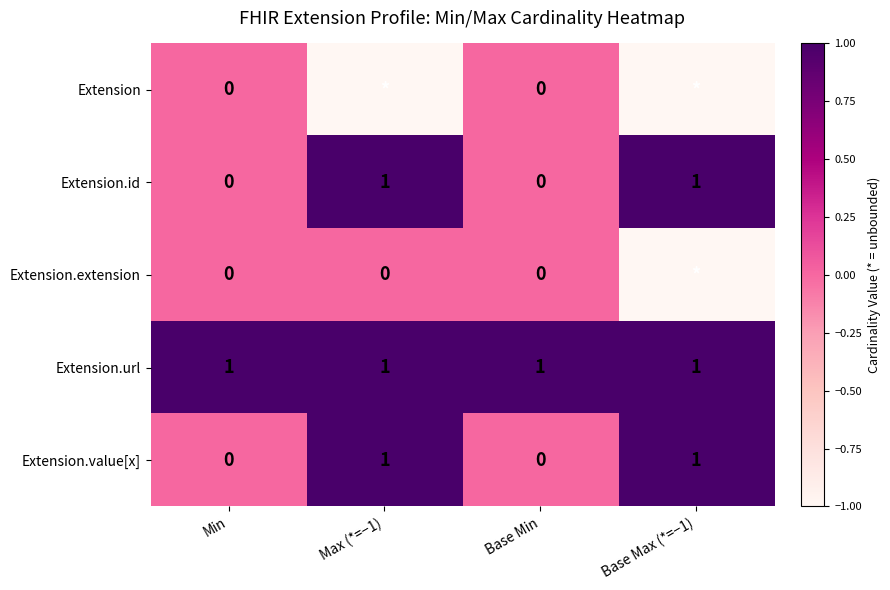

The Extension.url series shows 1 at Max (*=−1). True or false?

True